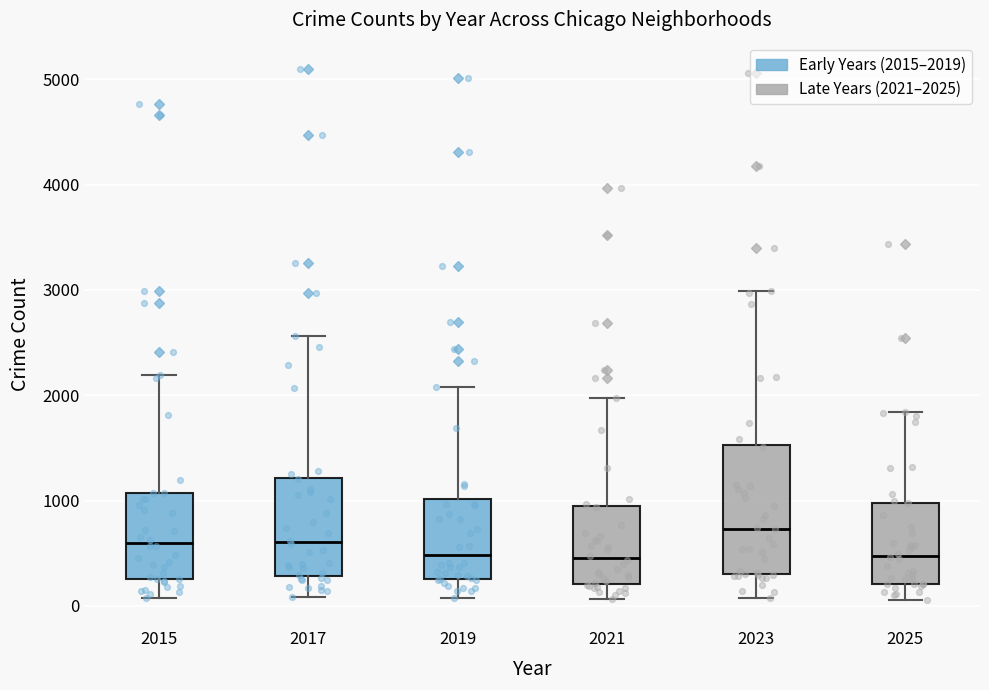

Which box has the highest median line?

2023